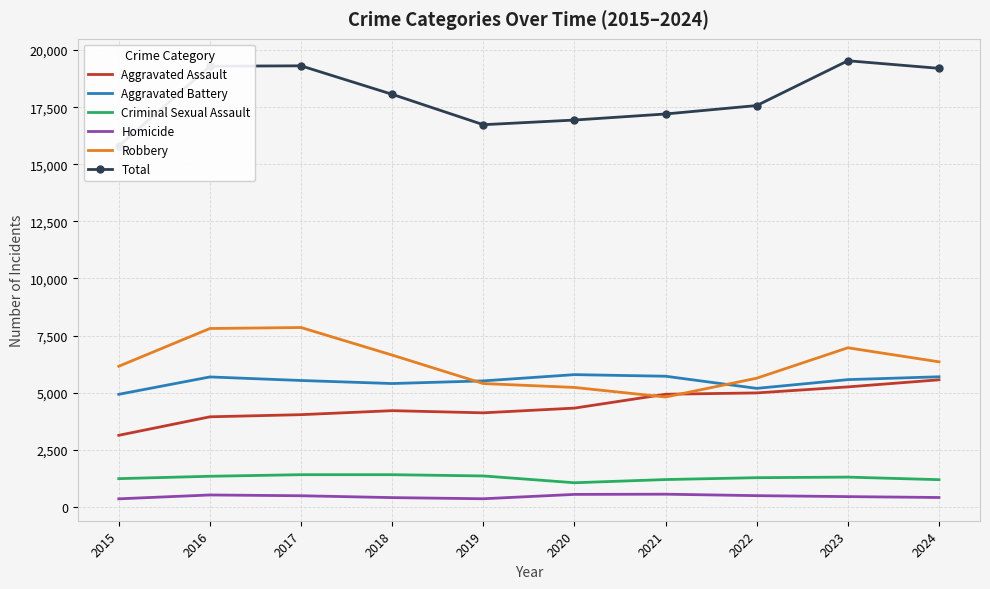

What is the difference between the second highest and minimum values in the Robbery series?

3002